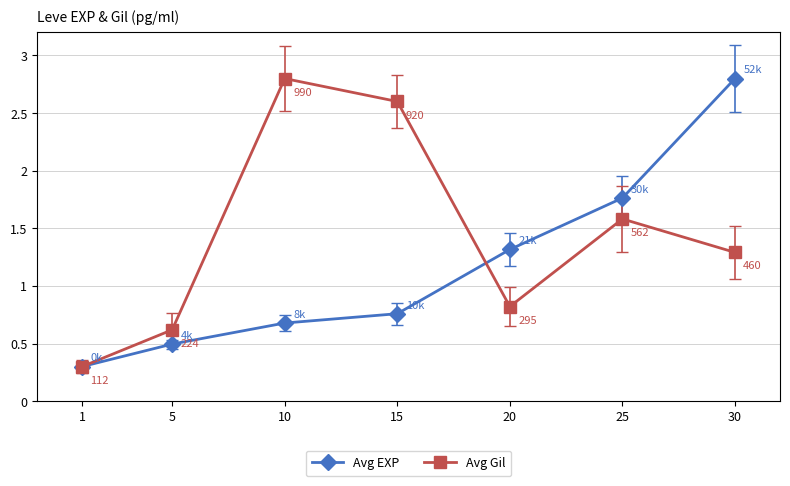

What is the value of the Avg EXP point at the 1st from the left?

0.3